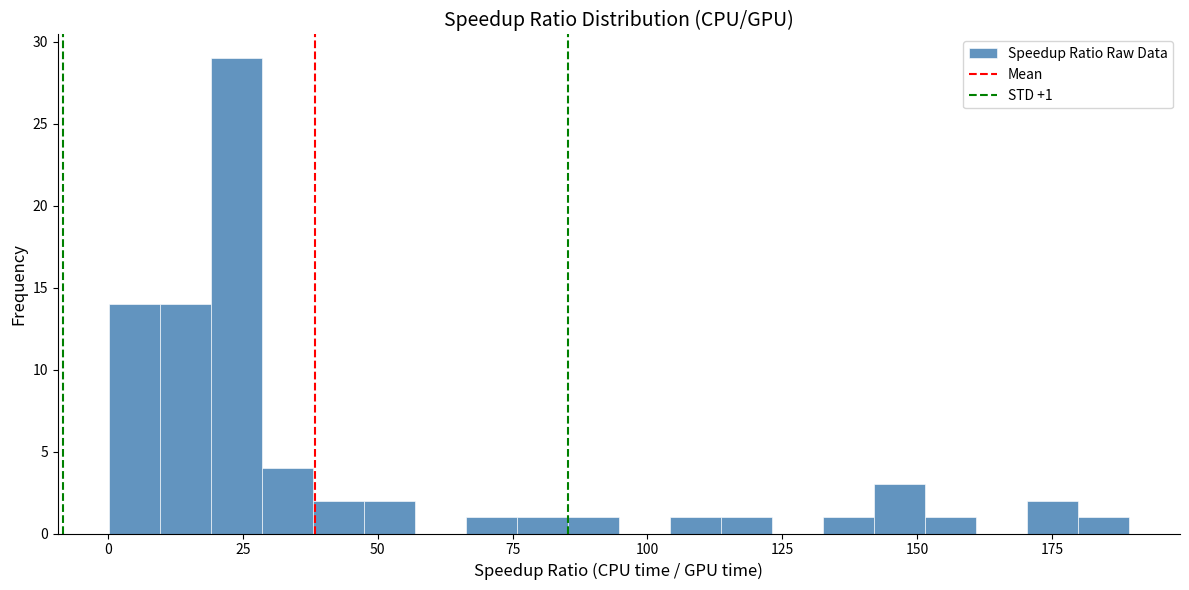

Around what value on the x-axis is the tallest bar? Give the approximate position of its centre, as read against the axis.

25